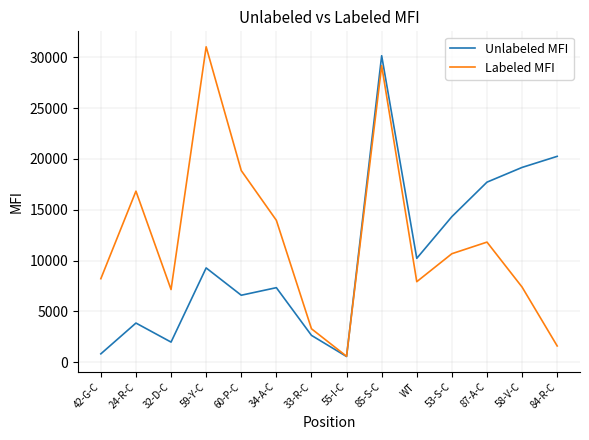

What is the spread (max minus min) of values at 33-R-C?

647.6